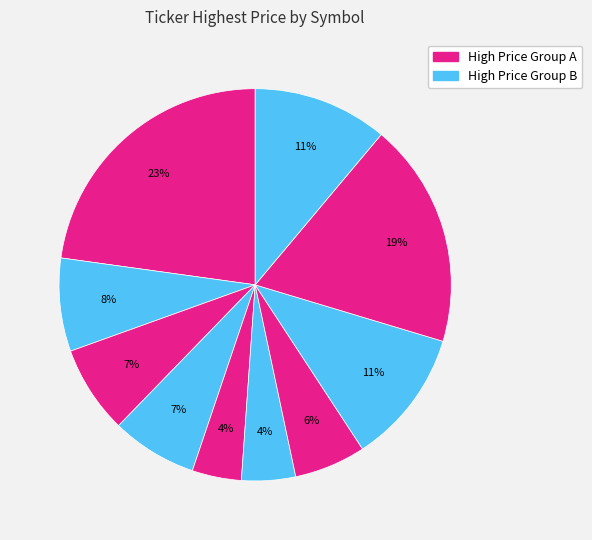

How many slices are in this pie chart?

10